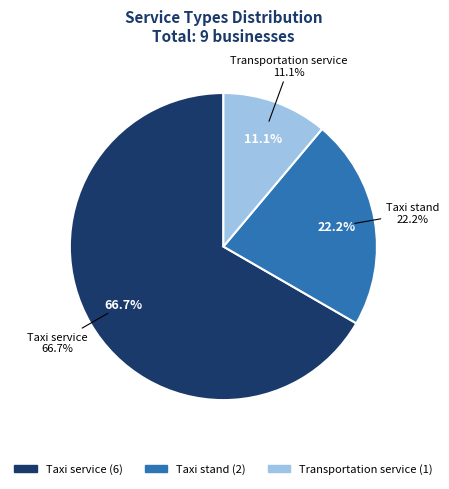

What is the change in value from Taxi service to Transportation service?

-5